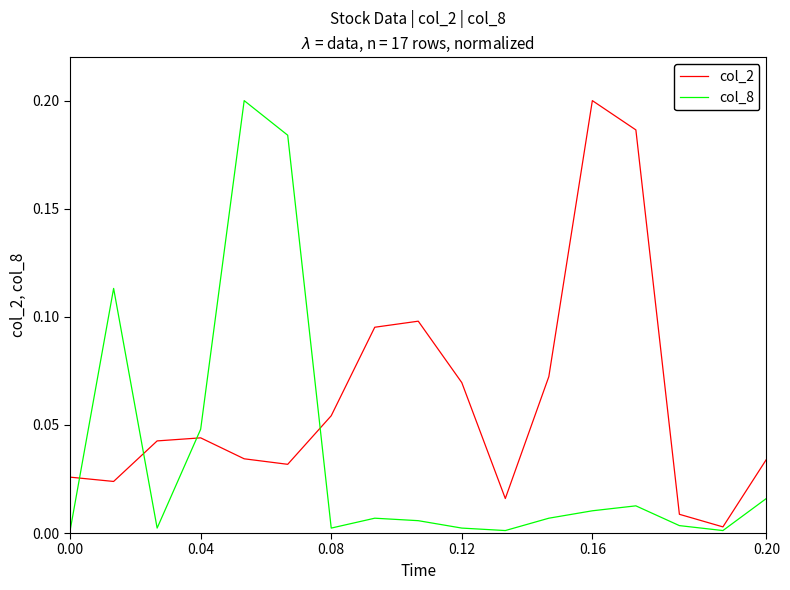

Which series has the widest spread of values?

col_8